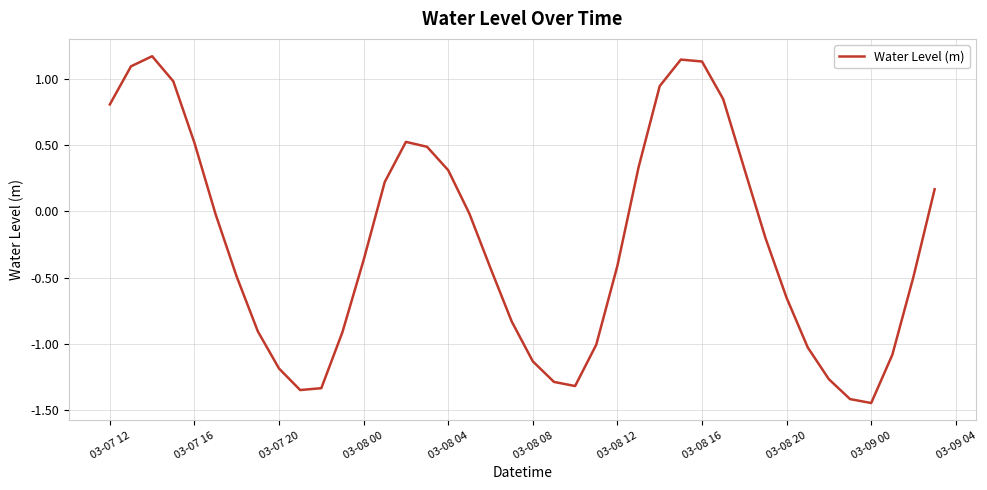

Is this an area chart (filled region under the line)?

No